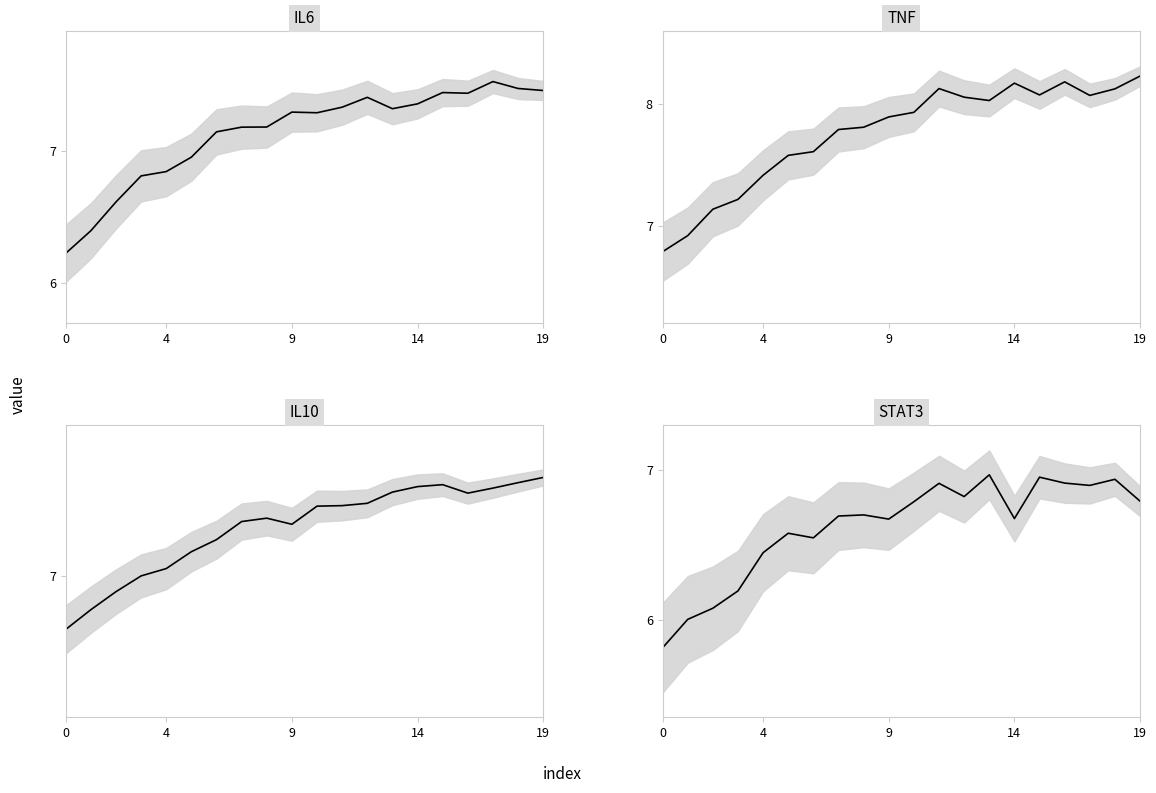

Which series changed the most between 9 and 18?

TNF